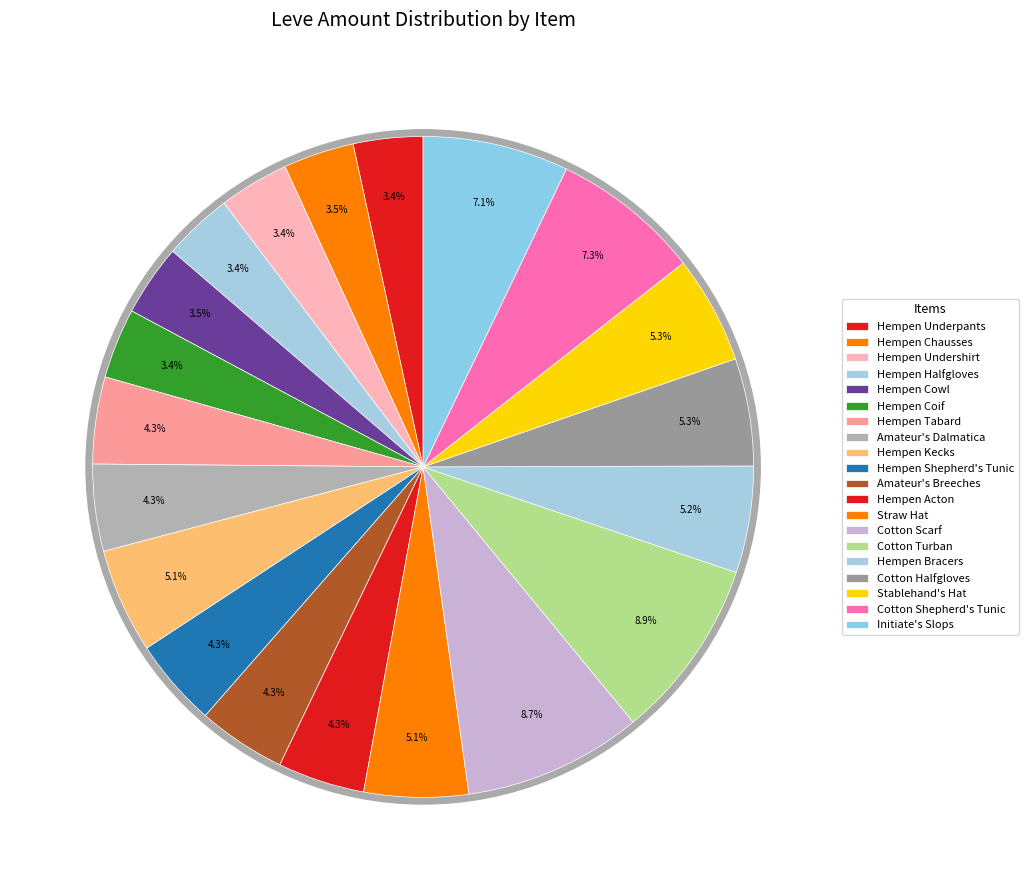

Is it true that Hempen Kecks is 5% of the pie?

True